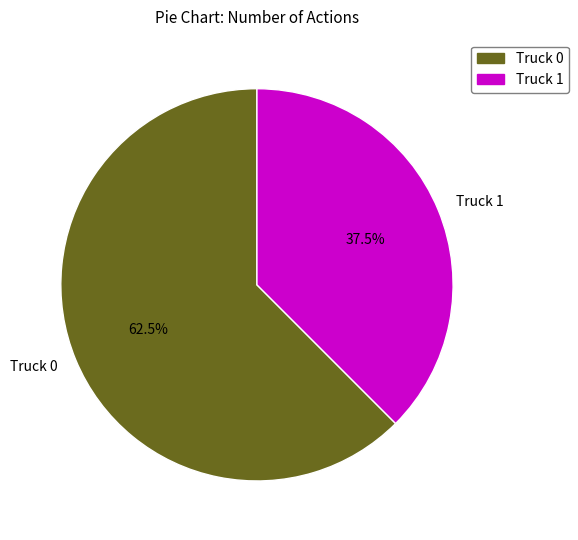

Is there a majority slice in this chart?

Yes